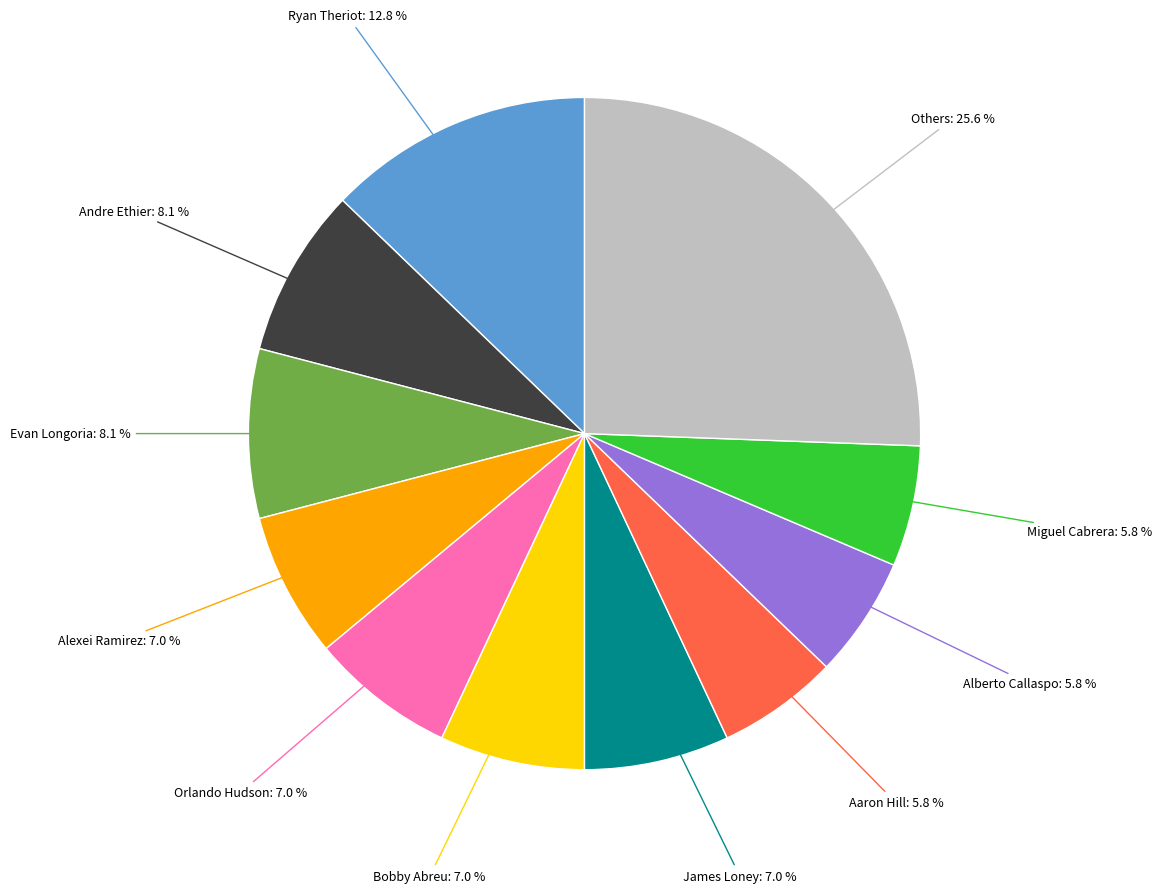

Is there a majority slice in this chart?

No